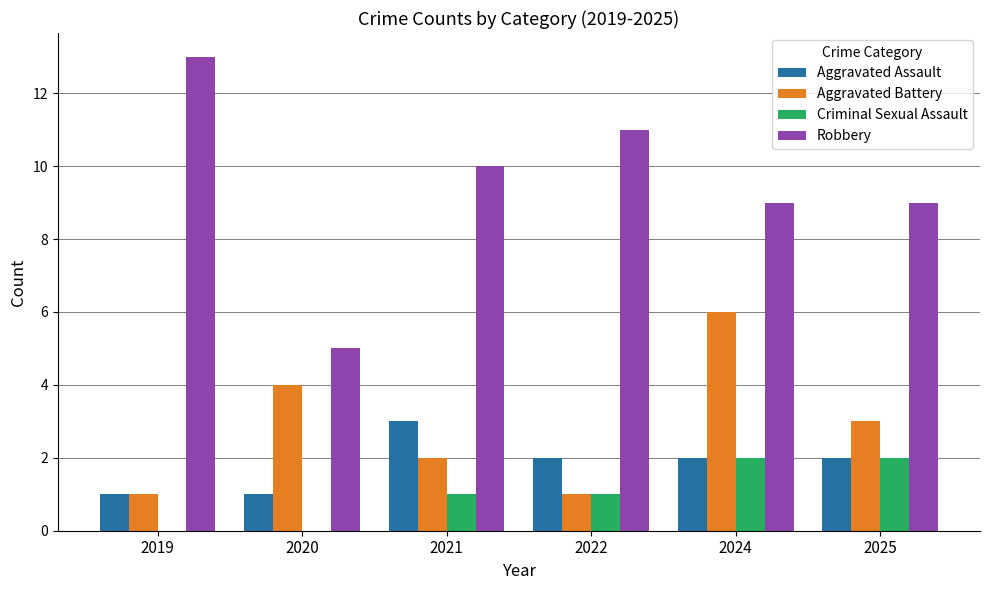

What is the approximate value of Aggravated Battery at 2020?

4